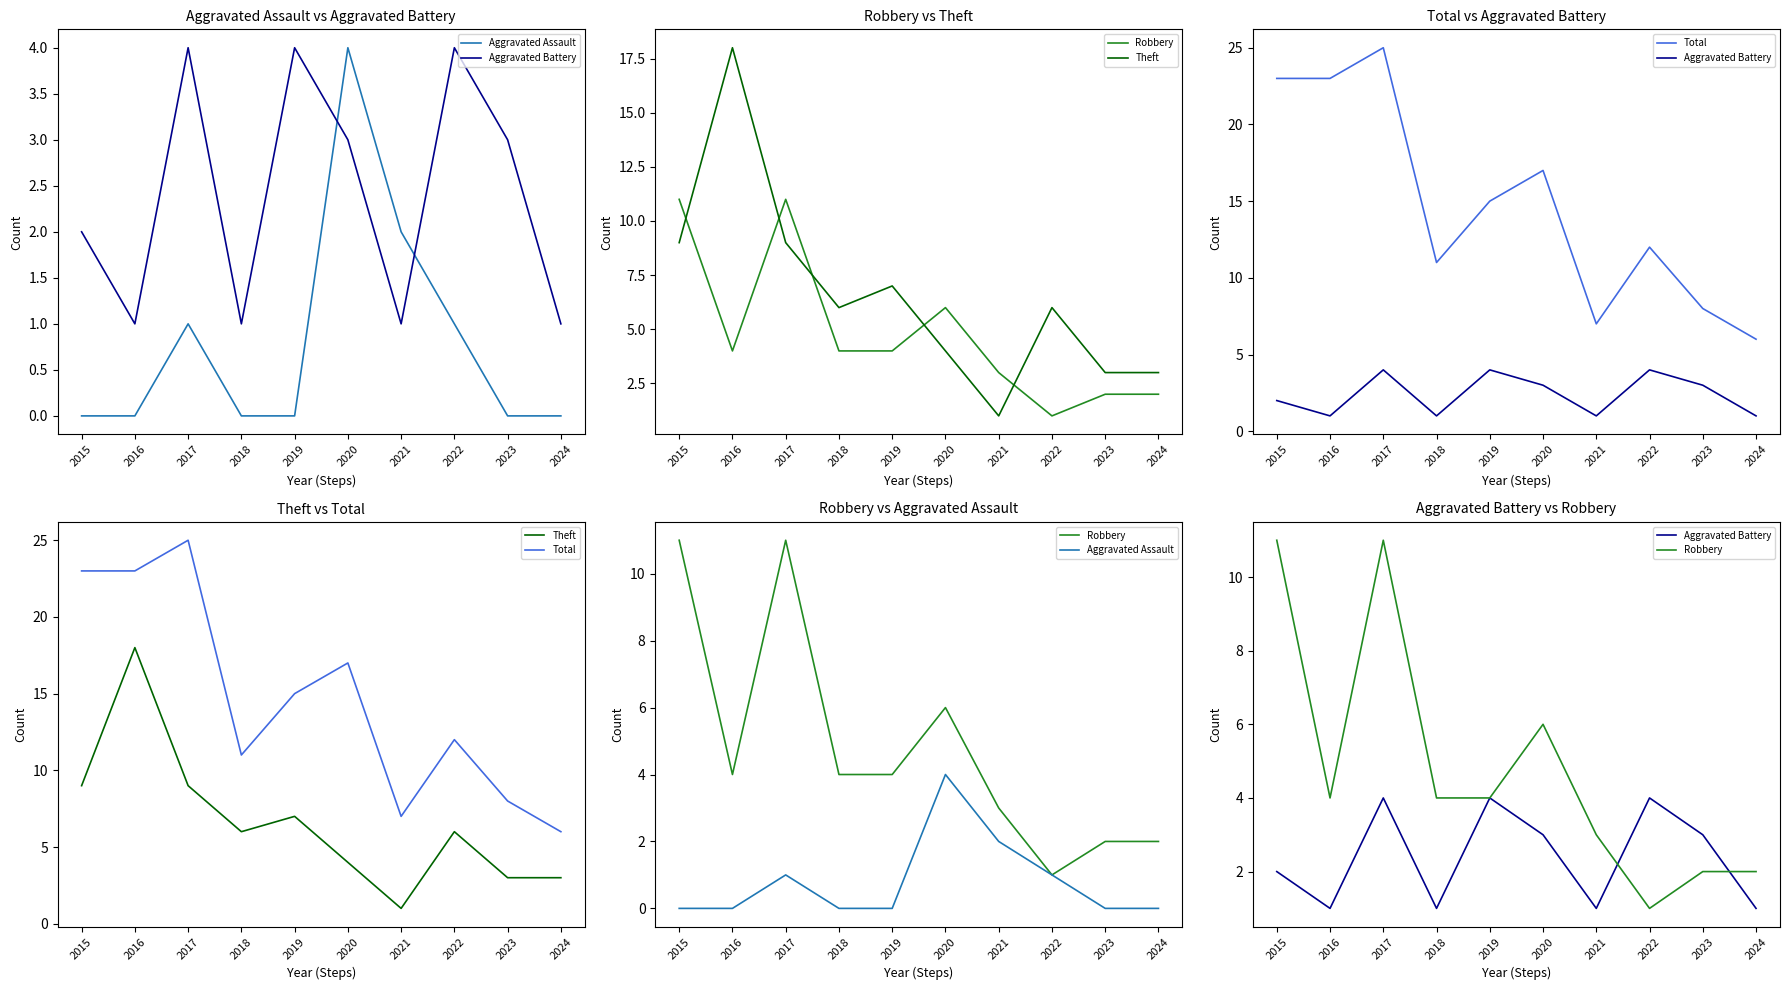

At how many categories does at least one series exceed 21?

3